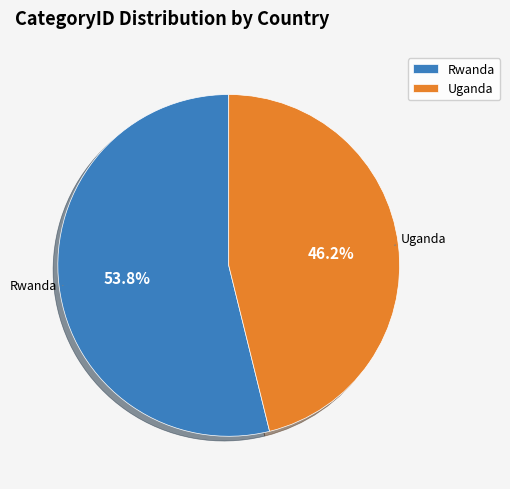

To the nearest percent, what portion does Uganda represent?

46%